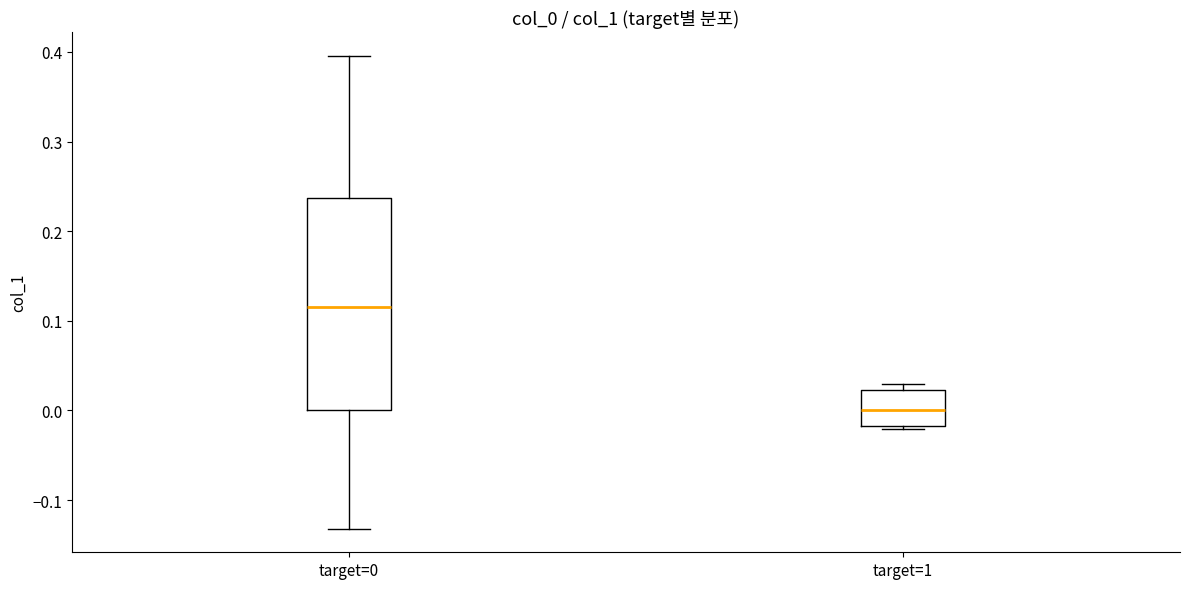

Where is the lower edge of the box for target=1 on the y-axis? The values are not printed on the chart, so give them approximately, as read against the axis.

-0.02